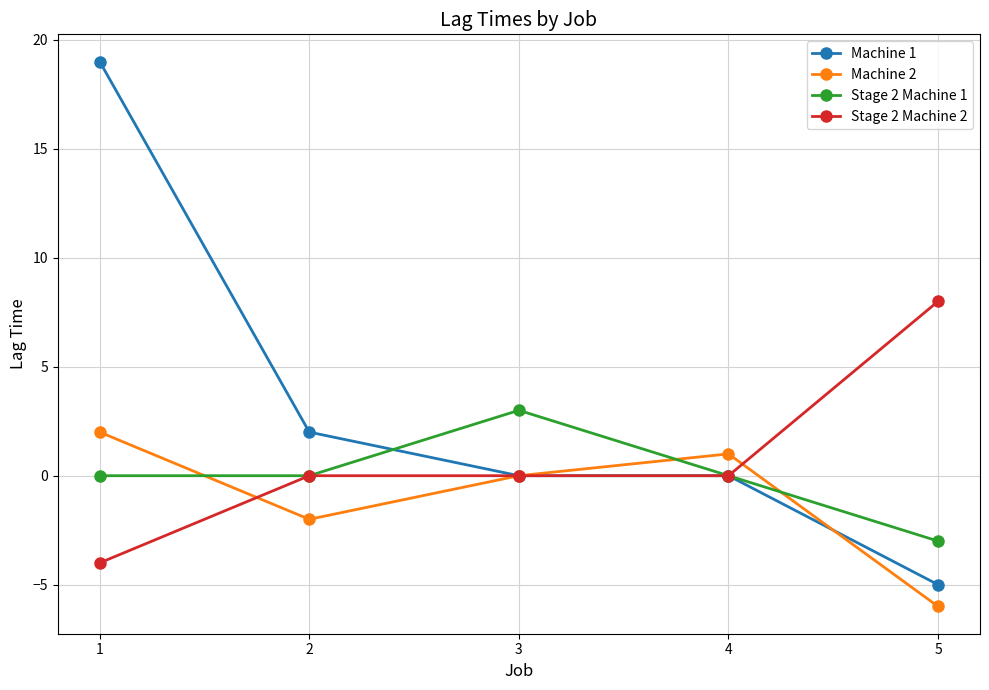

Reading left to right, extract all data points from this chart.

Machine 1: 19	2	0	0	-5
Machine 2: 2	-2	0	1	-6
Stage 2 Machine 1: 0	0	3	0	-3
Stage 2 Machine 2: -4	0	0	0	8